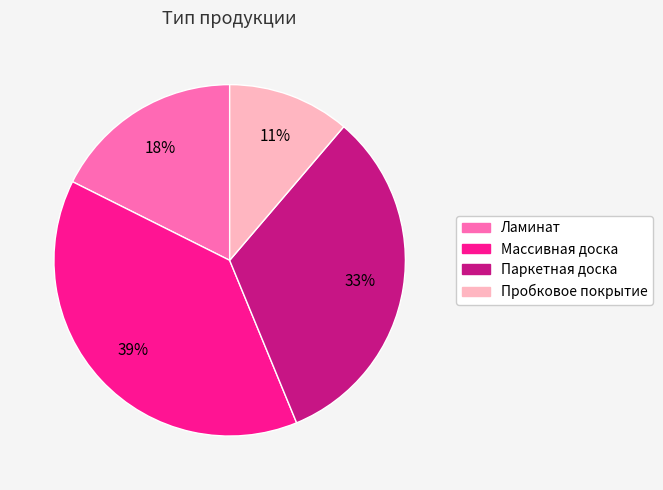

Is it true that Ламинат is 18% of the pie?

True